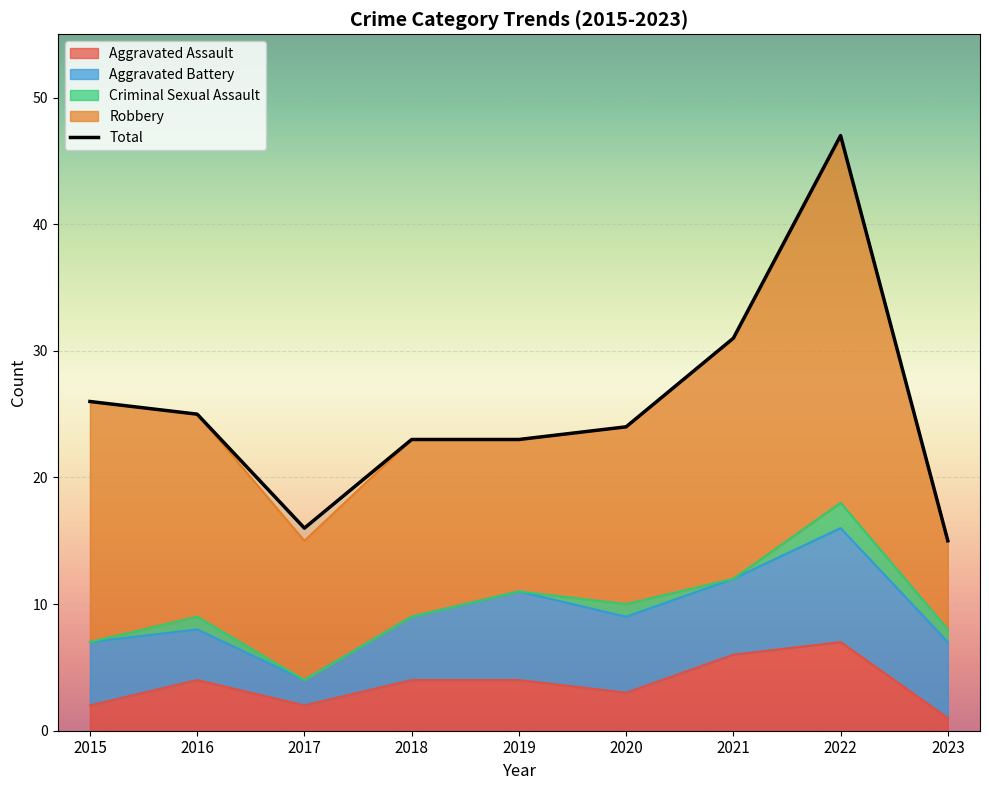

True or false: Criminal Sexual Assault has a value of 1 at 2023.

False